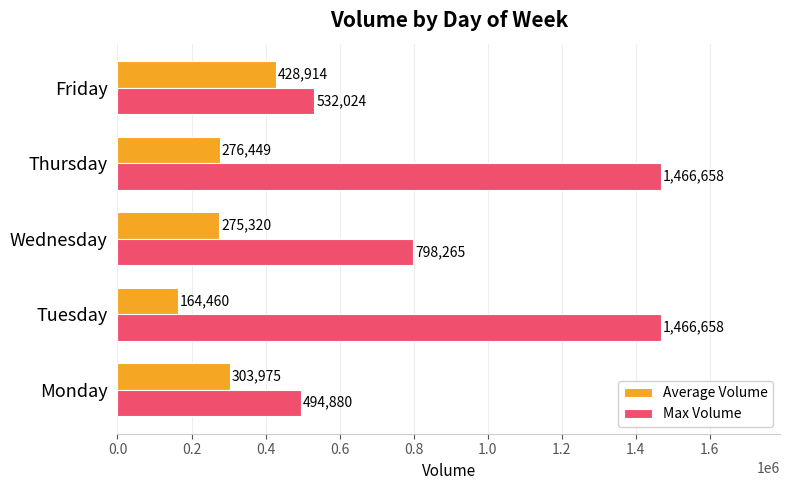

What is the difference between the maximum and minimum values in the Average Volume series?

264454